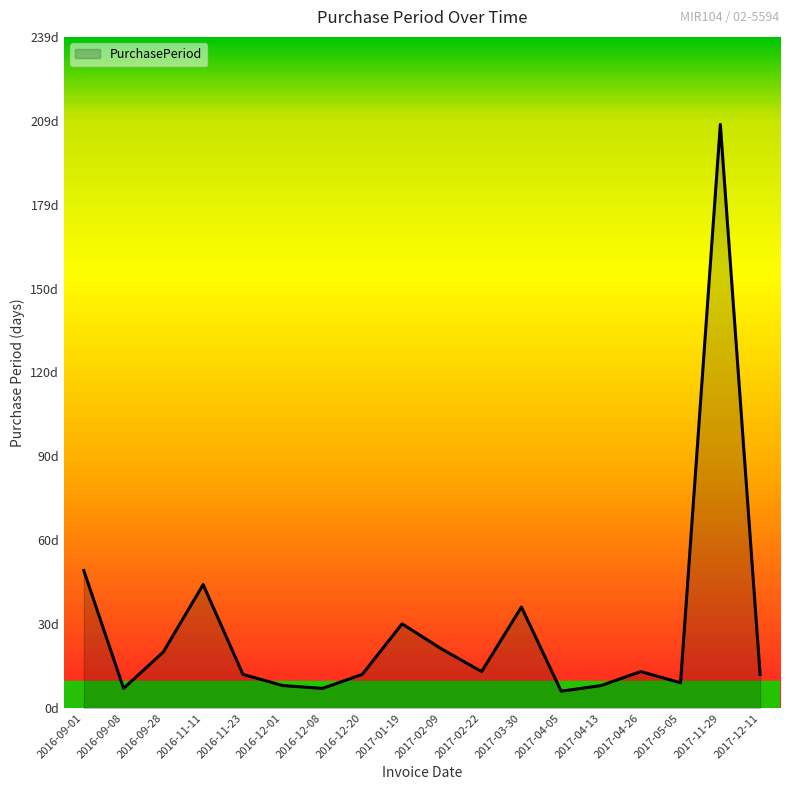

Rank the categories by value from highest to lowest.

2017-11-29, 2016-09-01, 2016-11-11, 2017-03-30, 2017-01-19, 2017-02-09, 2016-09-28, 2017-02-22, 2017-04-26, 2016-11-23, 2016-12-20, 2017-12-11, 2017-05-05, 2016-12-01, 2017-04-13, 2016-09-08, 2016-12-08, 2017-04-05